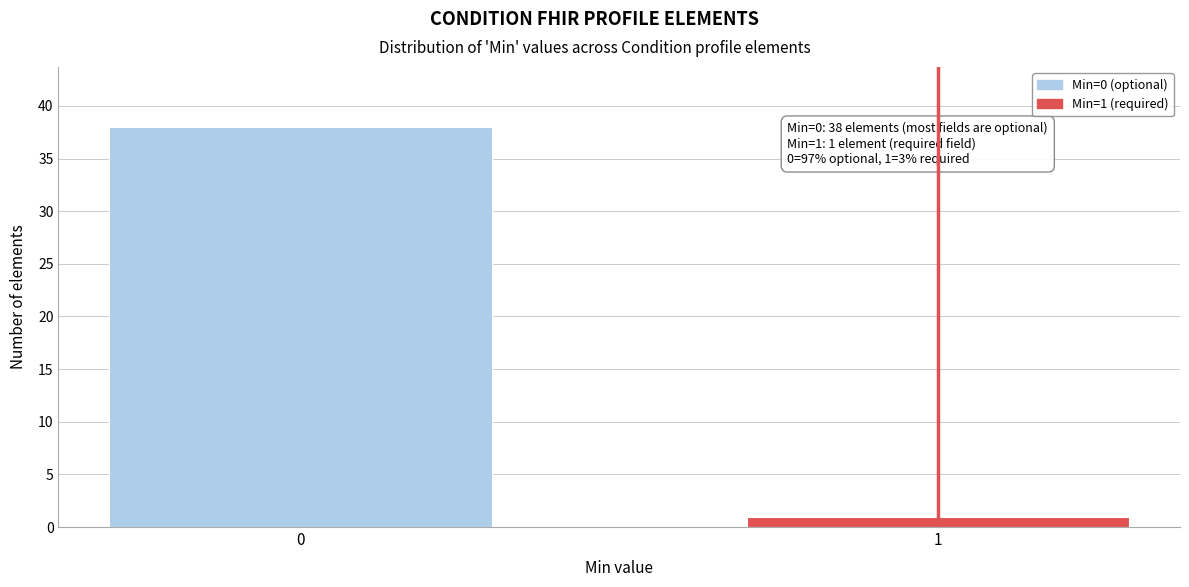

Reading left to right, what are all the values shown in this chart?

0=38	1=1